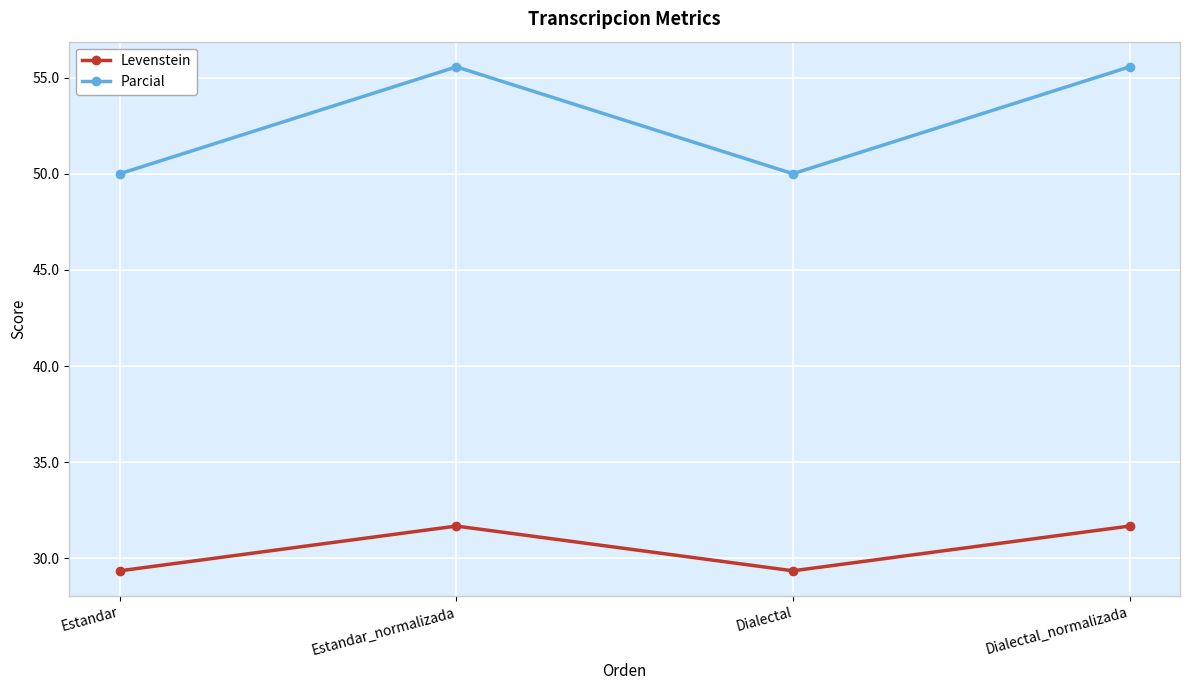

What is the average value of the Levenstein series?

30.5